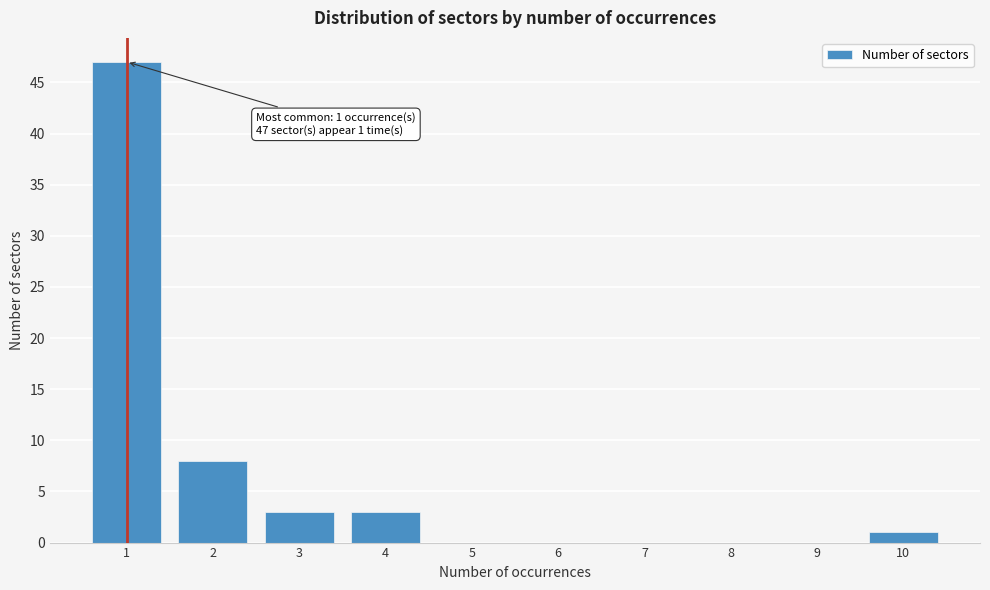

Reading left to right, list all the values displayed in this chart.

1=47	2=8	3=3	4=3	5=0	6=0	7=0	8=0	9=0	10=1